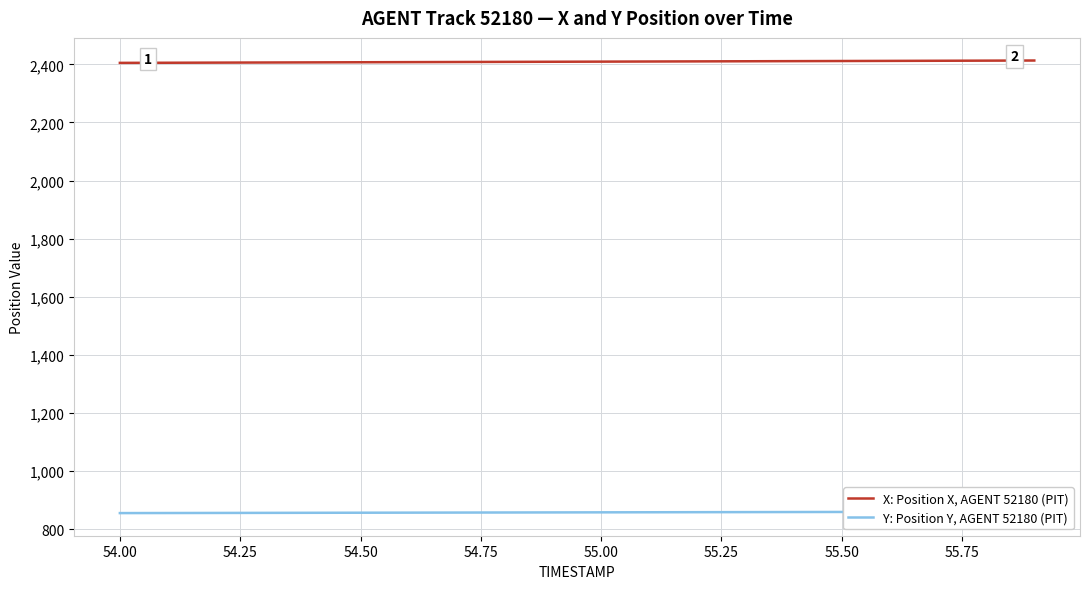

True or false: X: Position X, AGENT 52180 (PIT) has more than 1 interior local peaks.

False